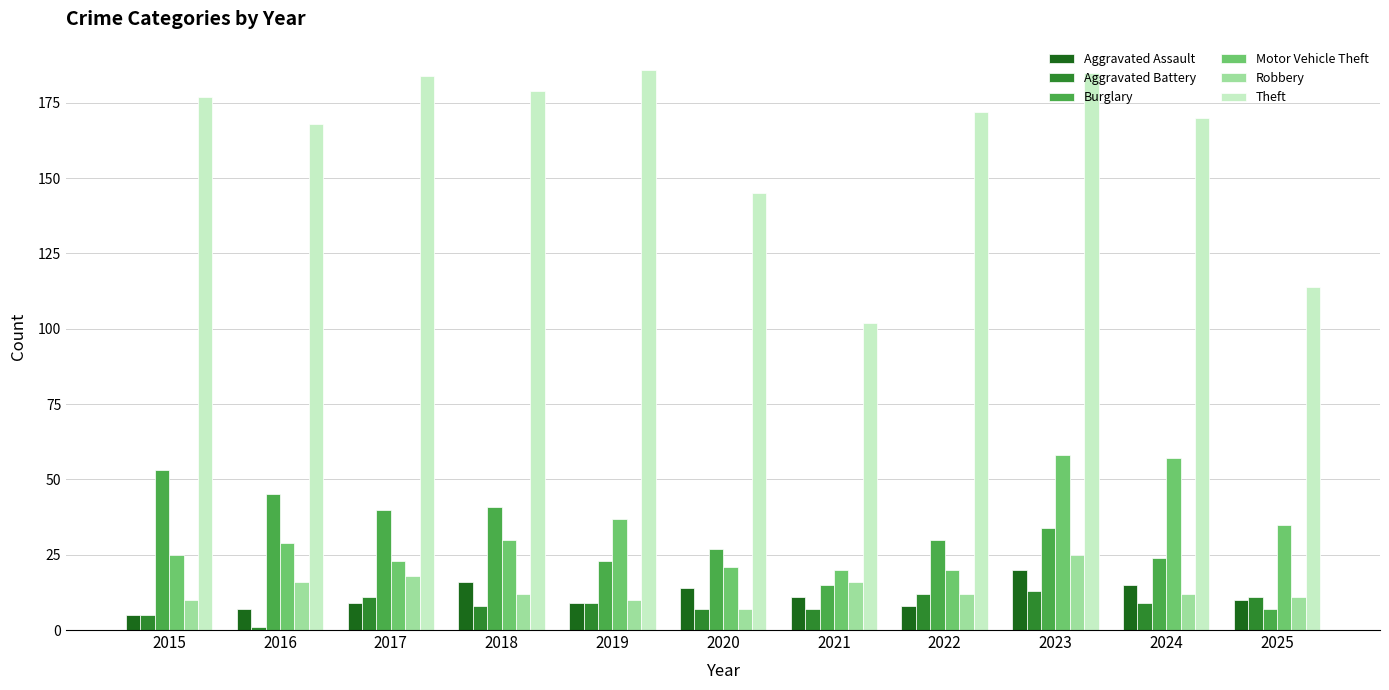

The Aggravated Assault series shows 7 at 2020. True or false?

False